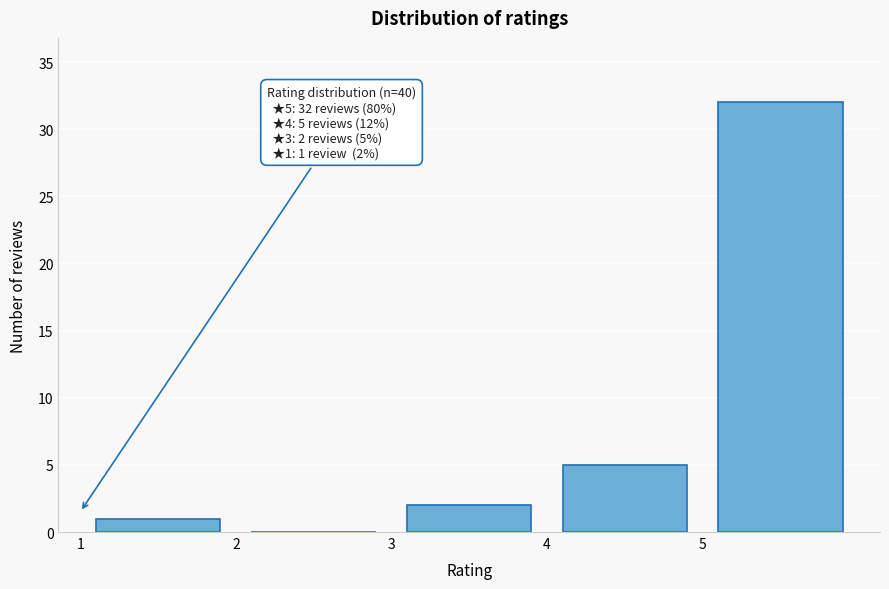

Over which range of the x-axis is the bar tallest?

5 to 6